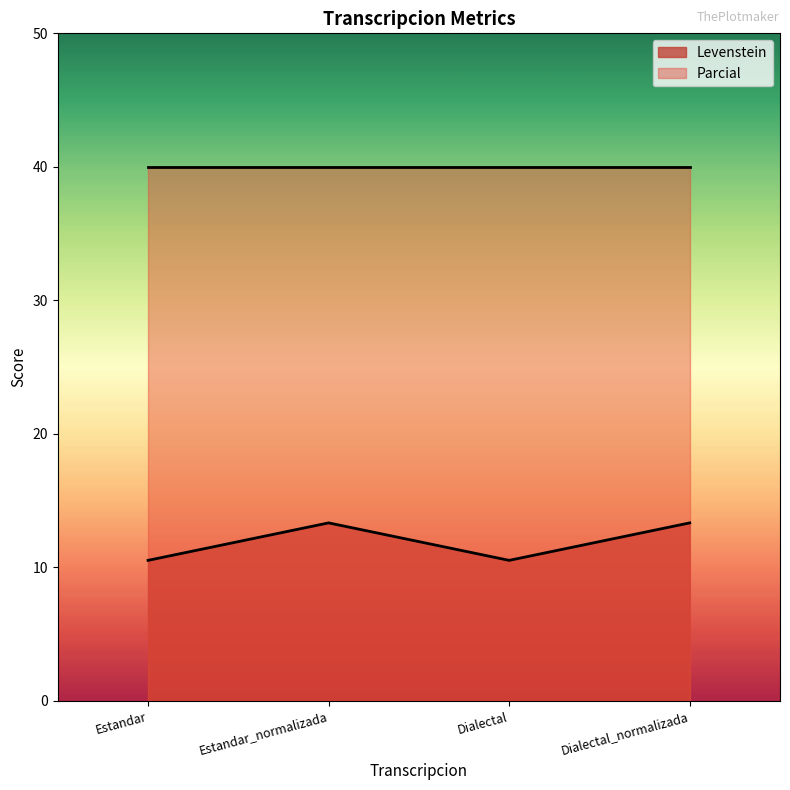

What is the value of the 1st point from the left?

10.5